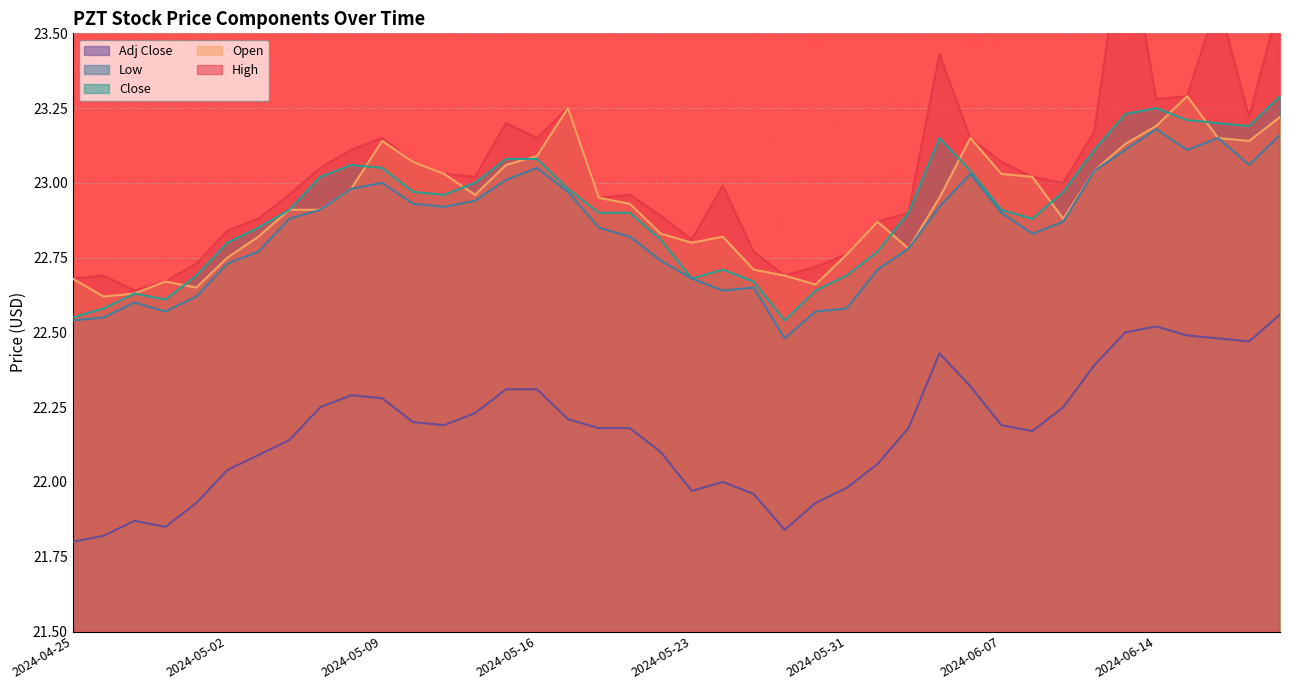

The Open series shows 6.9 at 2024-05-09. True or false?

False